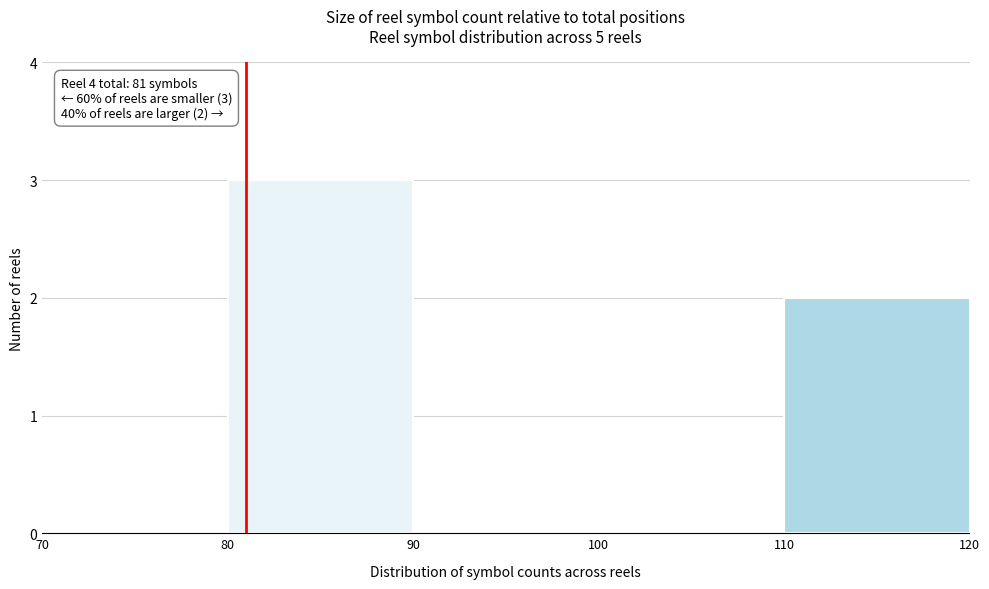

Which range on the x-axis has the tallest bar?

80 to 90